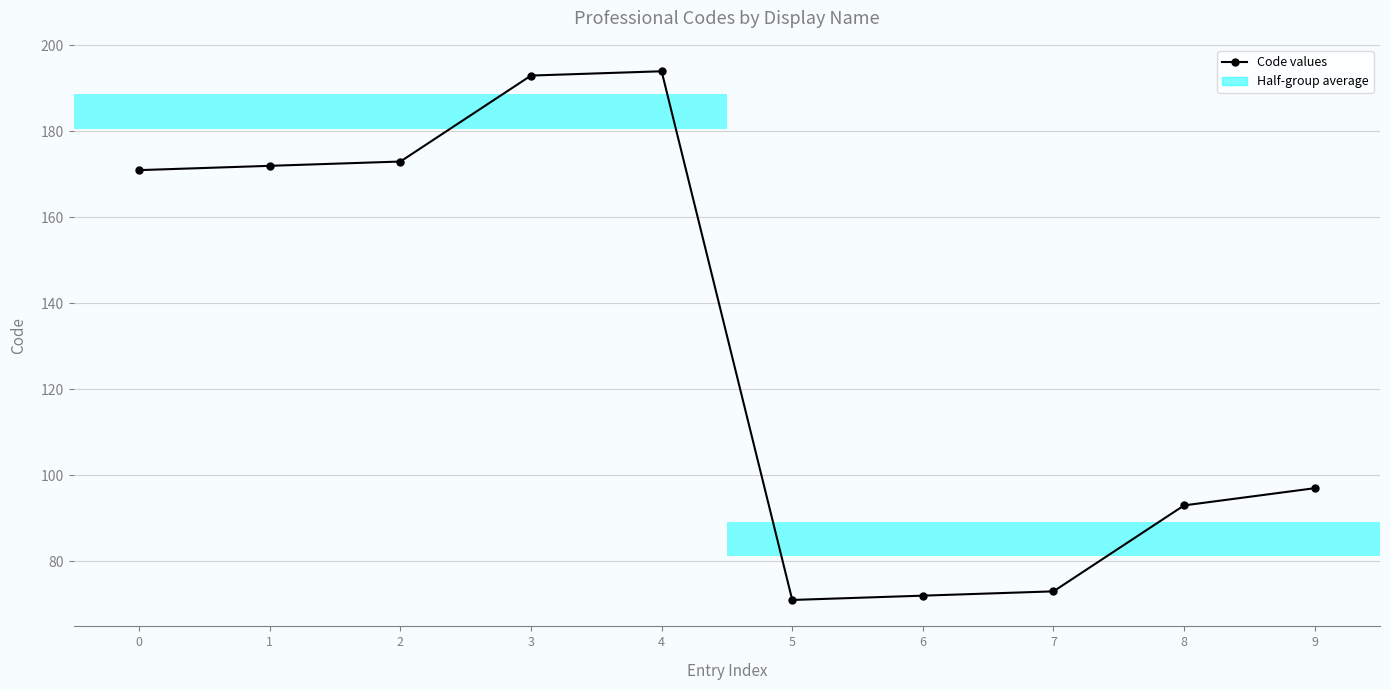

The value at 8 is 93. True or false?

True